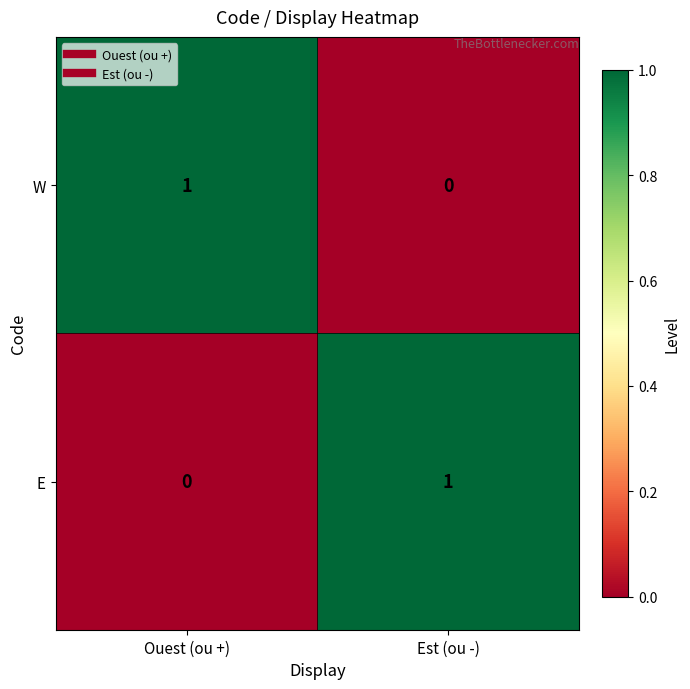

Is the value of E at Ouest (ou +) greater than the value of W at Ouest (ou +)?

No